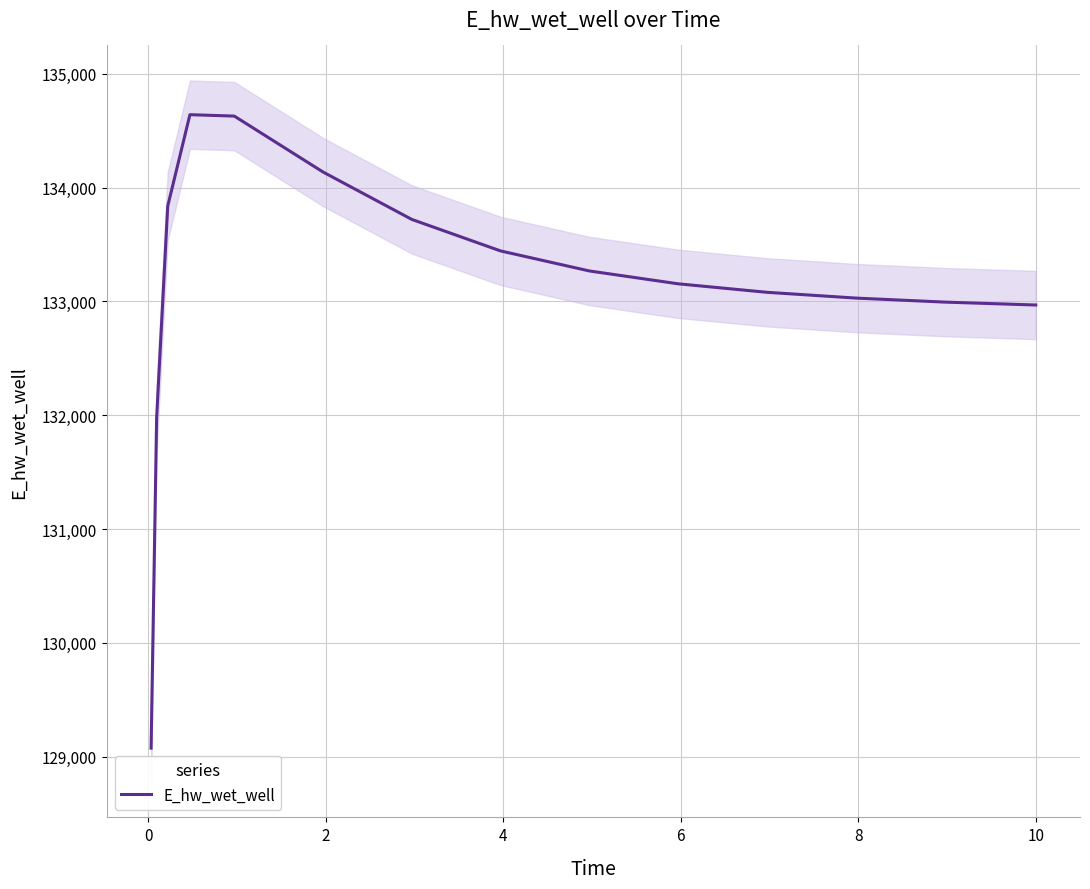

What is the minimum value for E_hw_wet_well?

129074.7